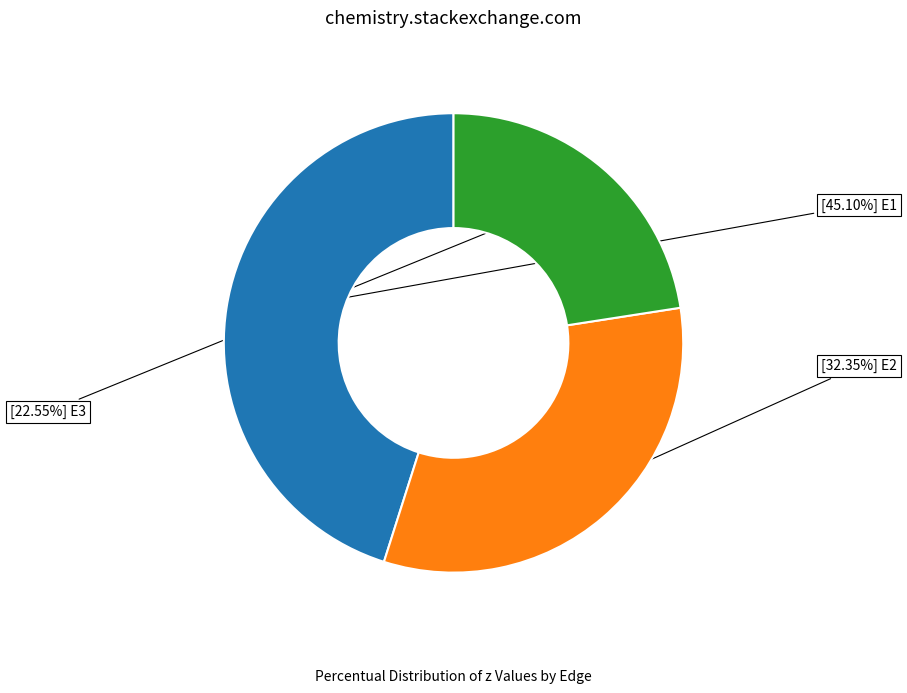

How many slices are in this pie chart?

3